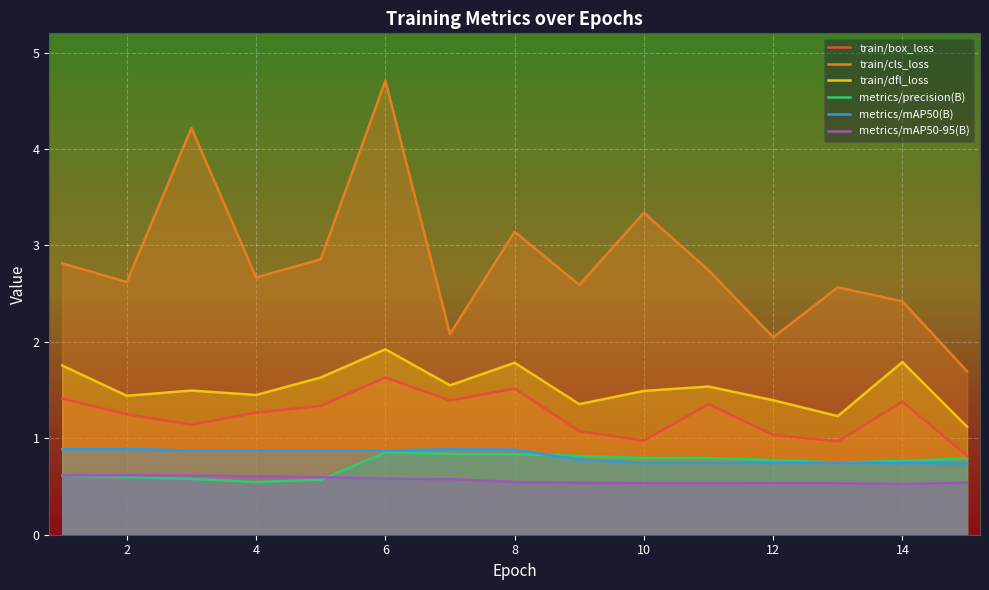

The train/cls_loss series shows 3.2 at 6. True or false?

False